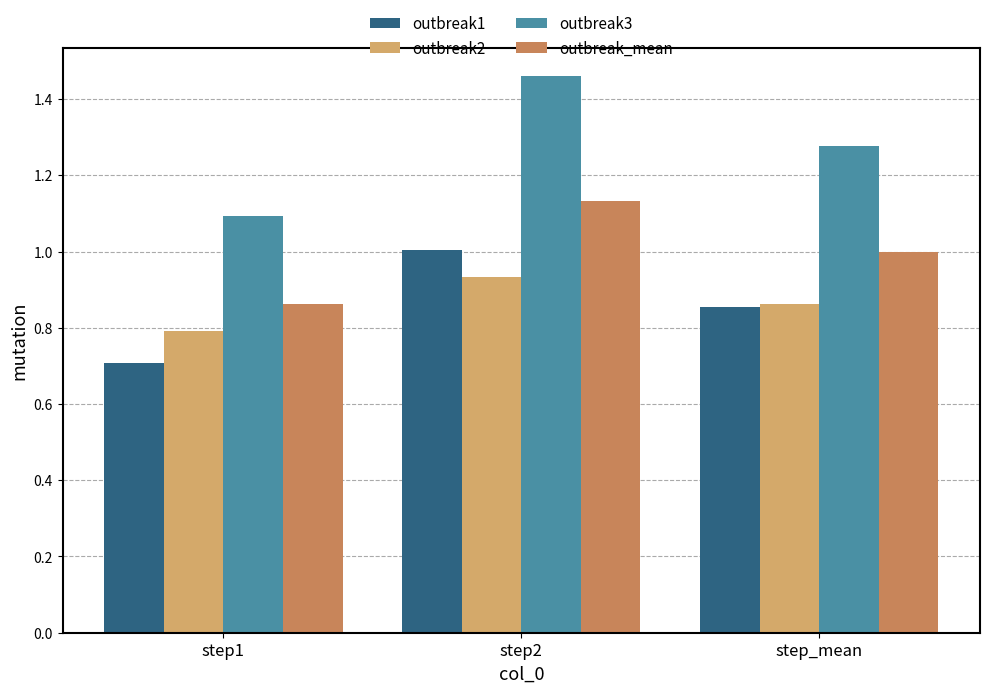

What is the sum of all outbreak3 values?

3.8